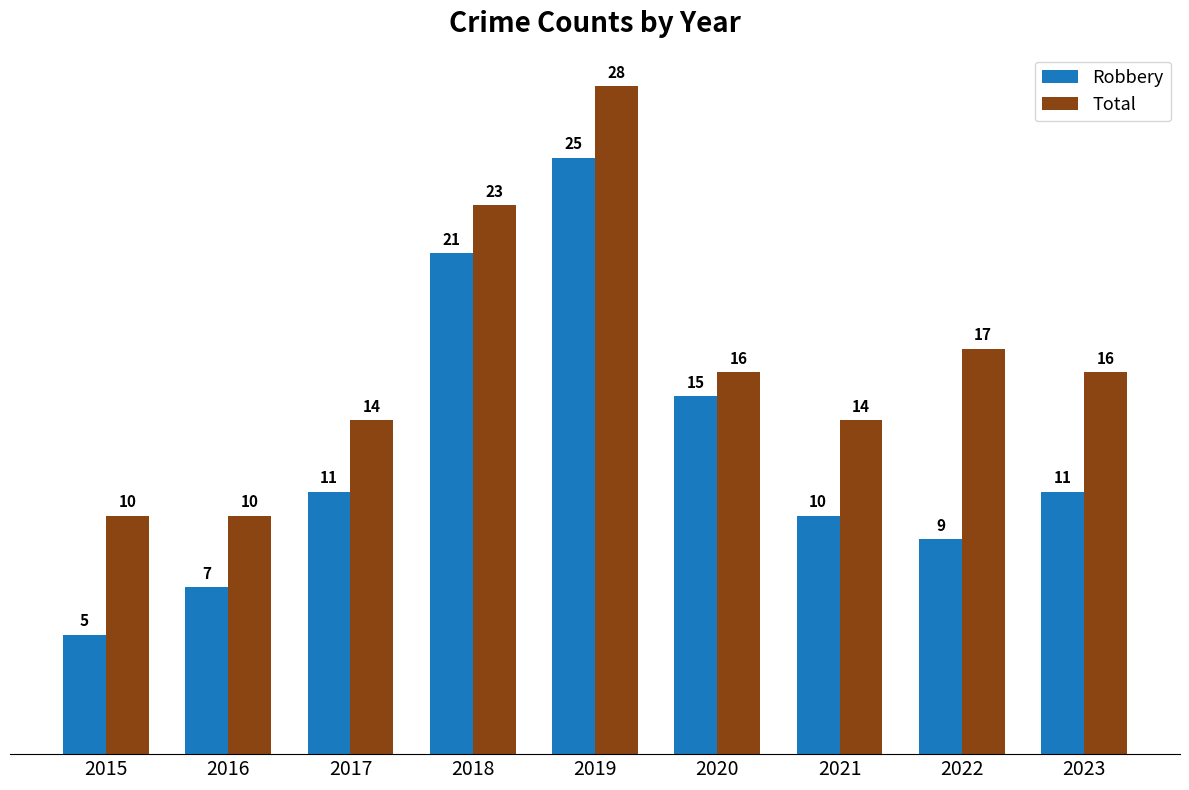

Rank the series by their average value, from lowest to highest.

Robbery, Total